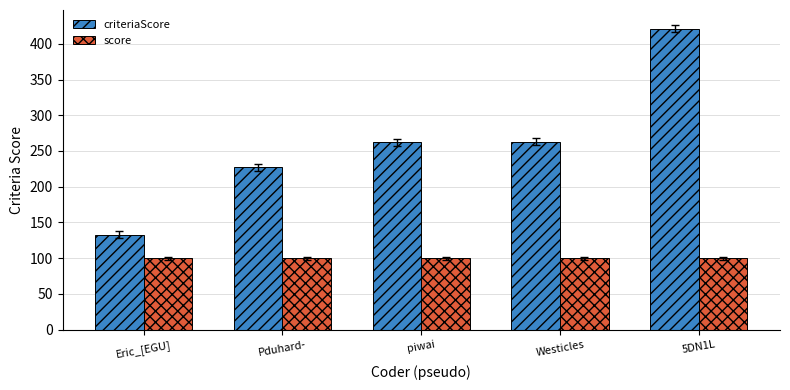

Which series changed the most between Eric_[EGU] and piwai?

criteriaScore